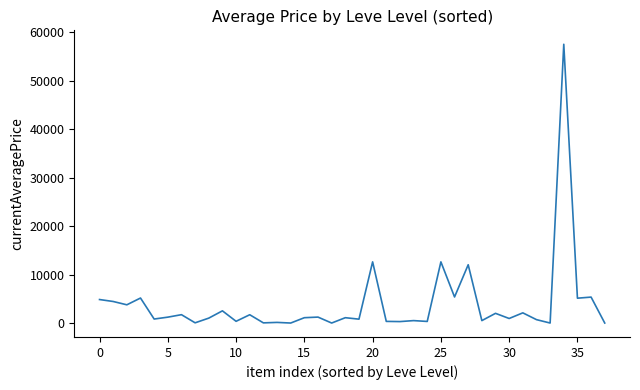

Does the chart display data point markers on the line(s)?

No